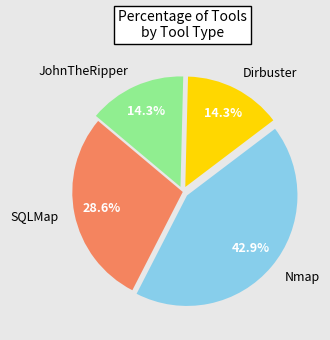

Between JohnTheRipper and SQLMap, which is larger?

SQLMap